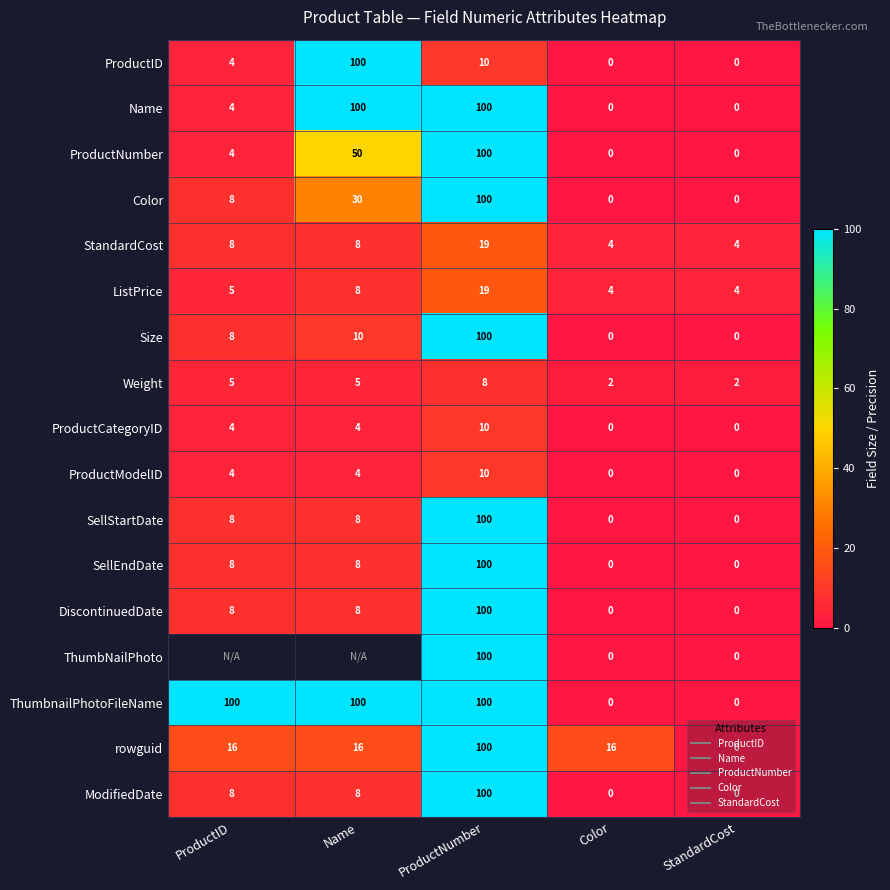

What is the sum of all SellStartDate values?

116.0